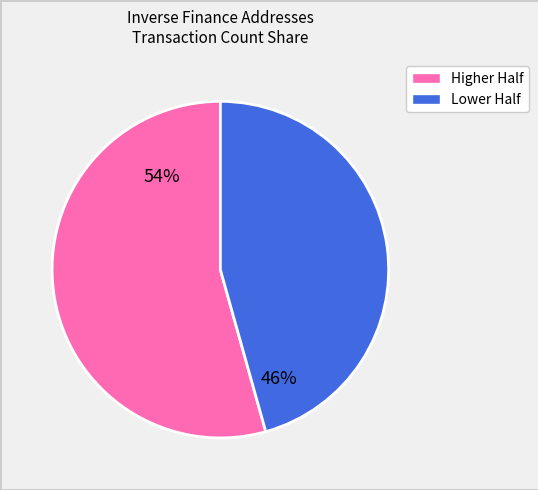

Is there a majority slice in this chart?

Yes